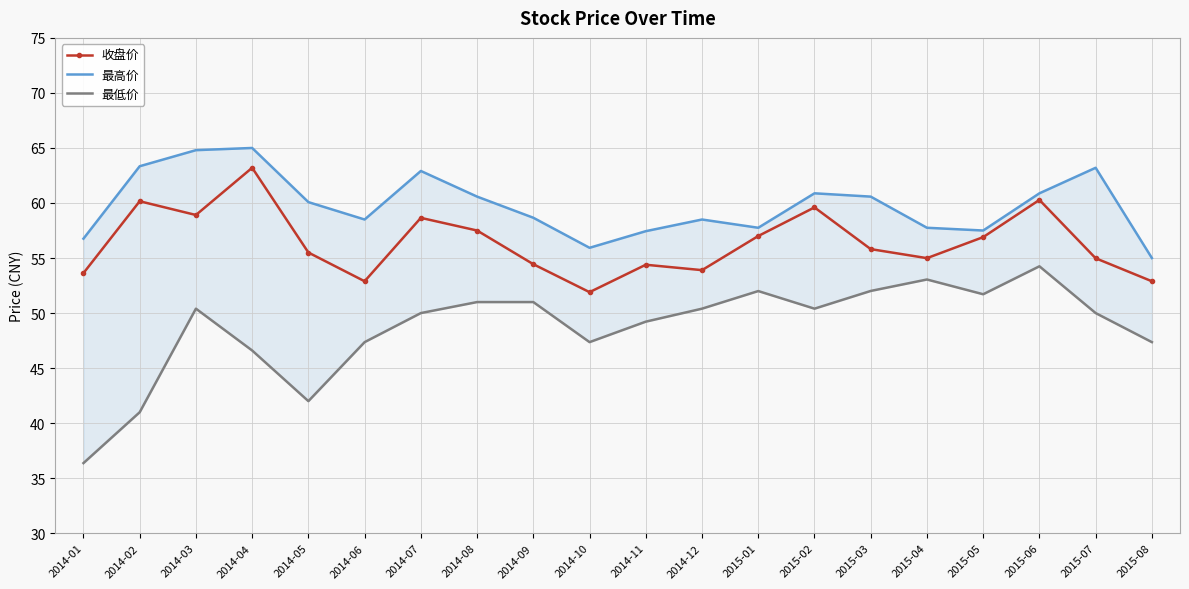

Is it true that 收盘价 equals 22.7 at 2015-04?

False